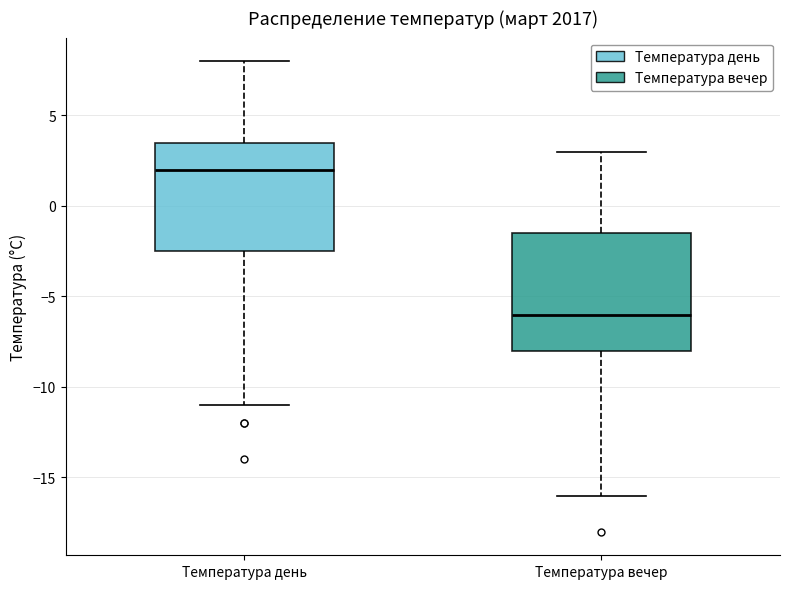

Reading left to right, read every box against the y-axis: the position of its median line, the range the box covers, and the ends of its whiskers. The values are not printed on the chart, so give them approximately, as read against the axis.

Температура день: median 2.0, box -2.5 to 3.5, whiskers -11.0 to 8.0
Температура вечер: median -6.0, box -8.0 to -1.5, whiskers -16.0 to 3.0